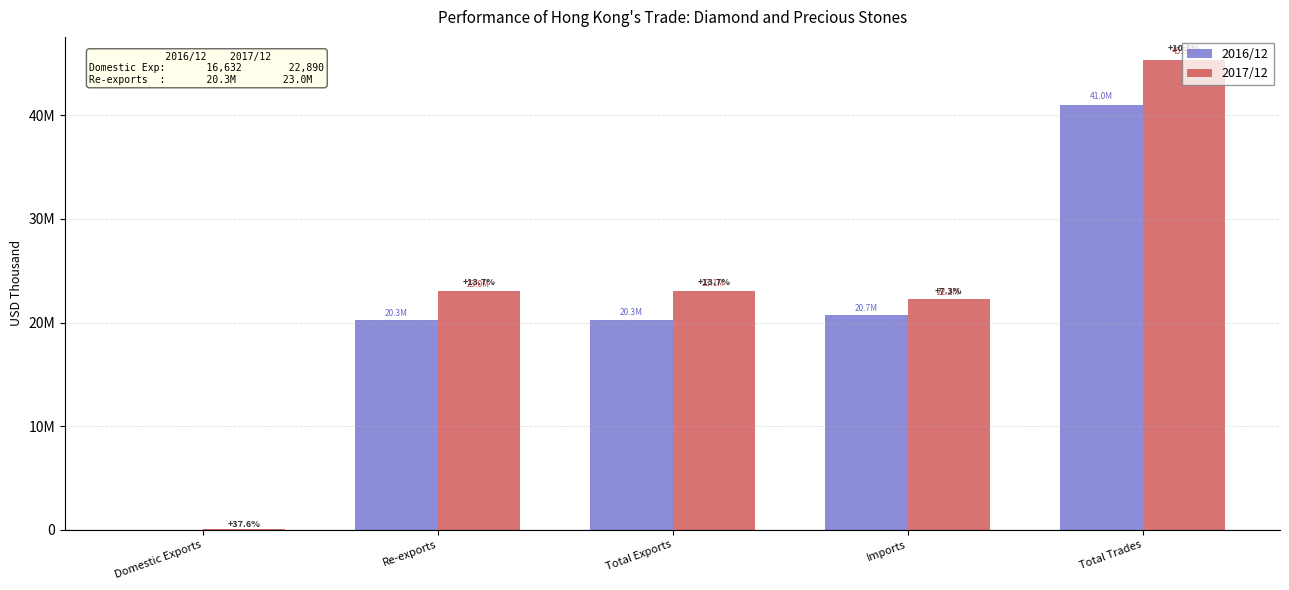

What is the label of the 1st bar from the left?

Domestic Exports